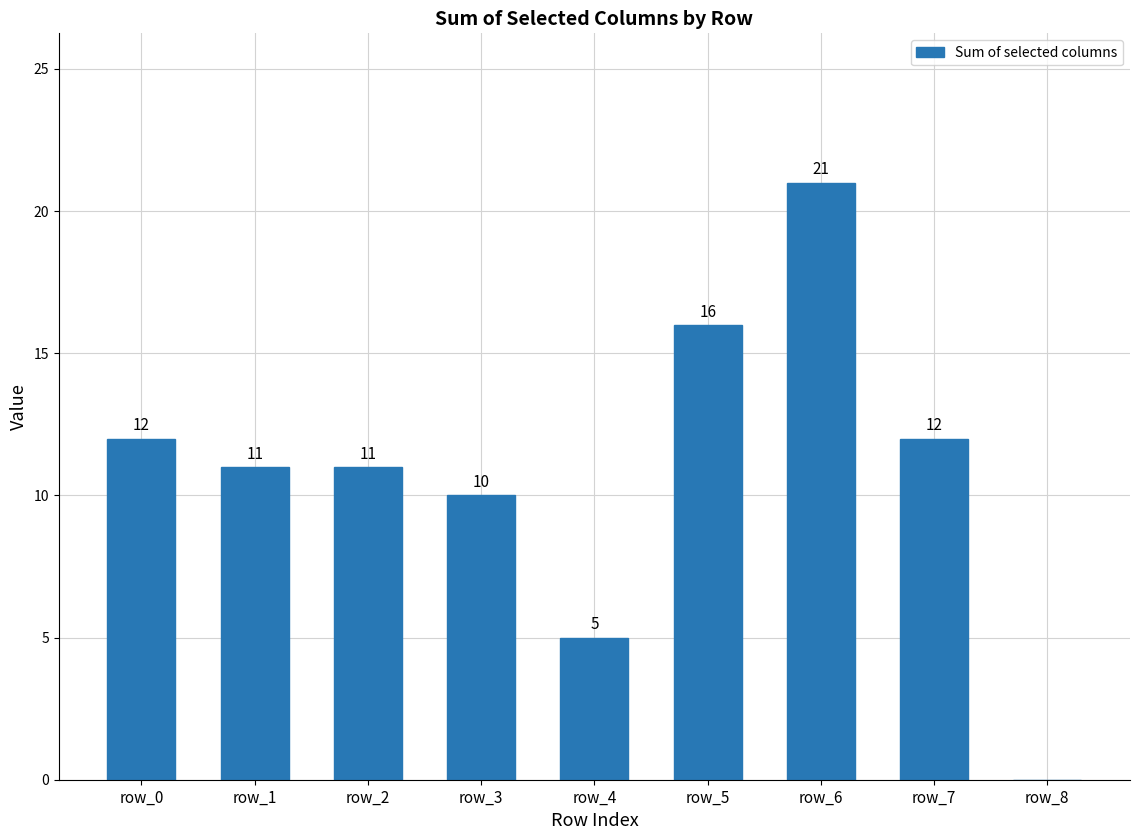

The chart shows a value of 3 at row_4. True or false?

False